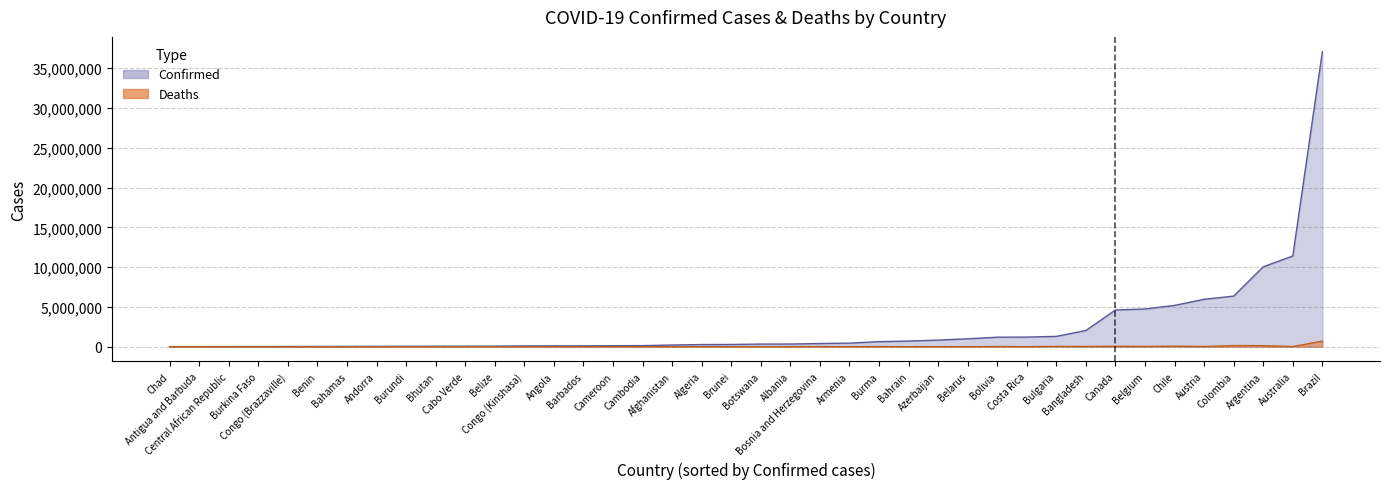

Which series has the largest total across all categories?

Confirmed